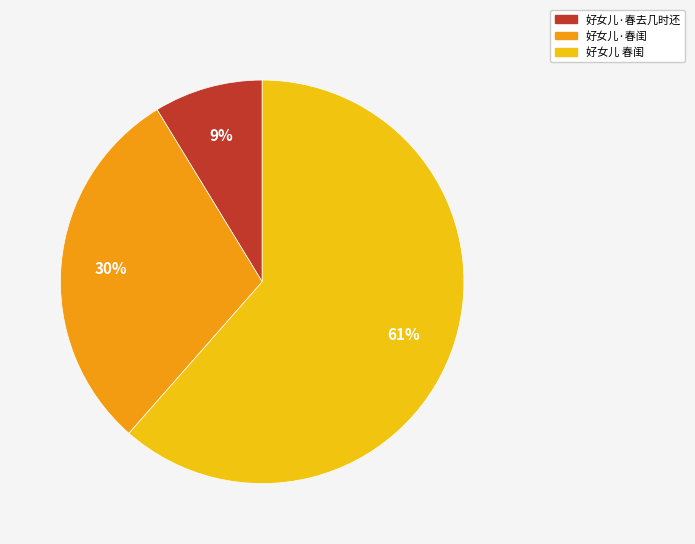

How many slices are in this pie chart?

3